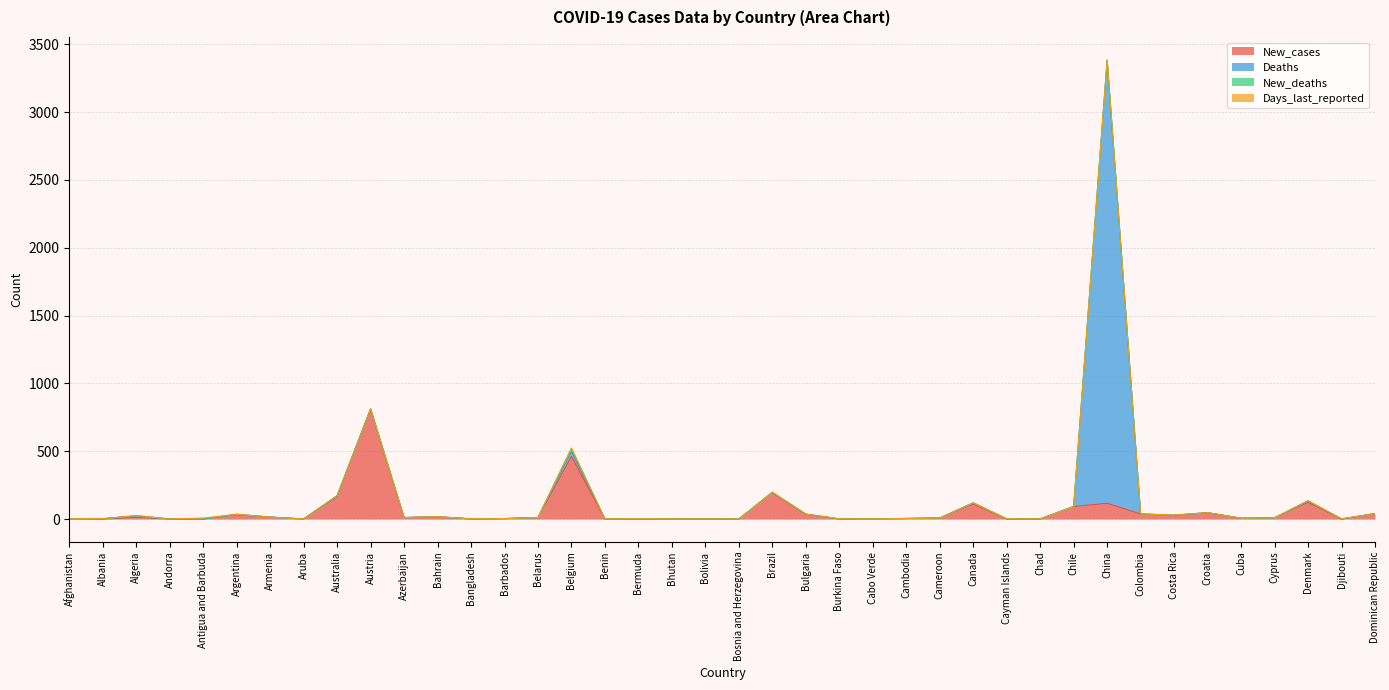

Where do Days_last_reported and New_cases first cross each other?

Afghanistan and Albania